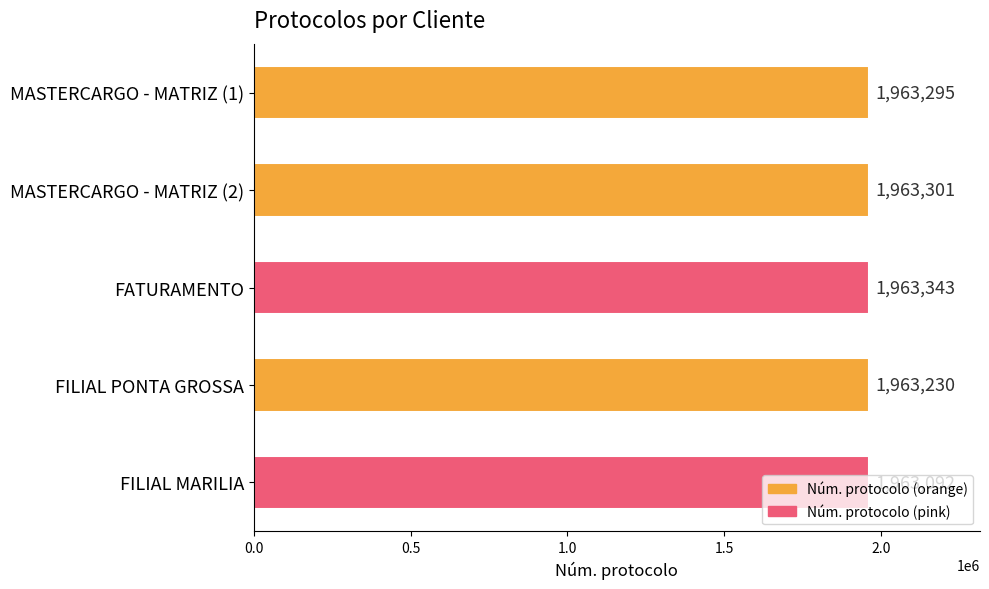

Read the value at FILIAL PONTA GROSSA, to the nearest 50.

1963250